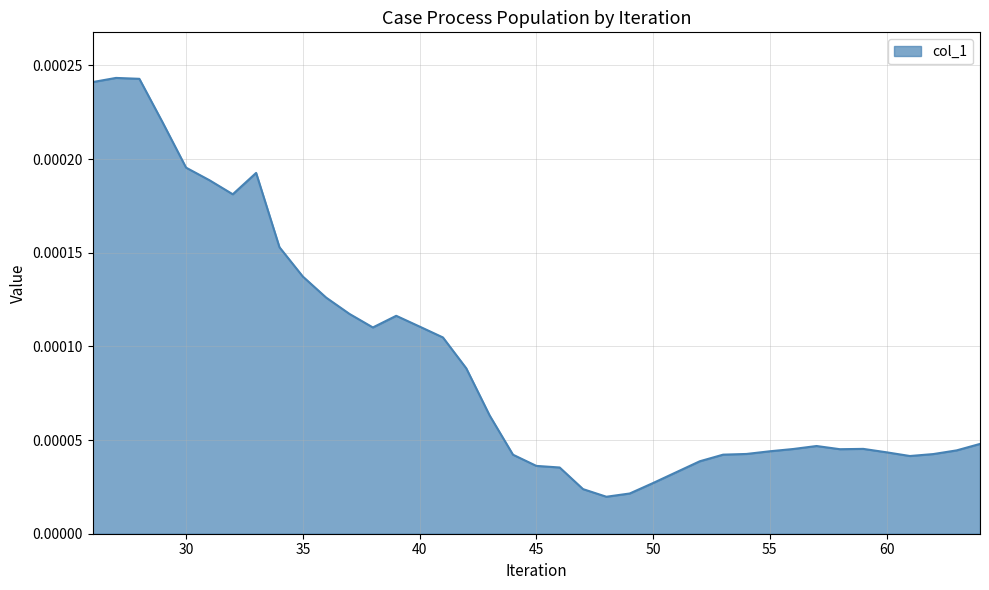

How many lines are shown in the chart?

1